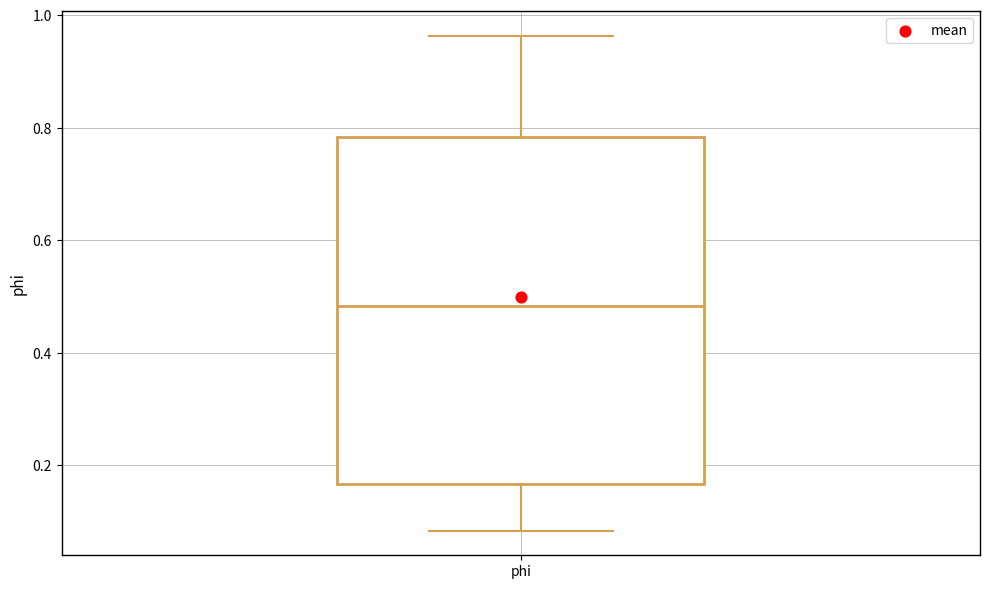

Read this box plot against the y-axis: the position of the median line, the range covered by the box, and the ends of both whiskers. The values are not printed on the chart, so give them approximately, as read against the axis.

median 0.48, box 0.16 to 0.78, whiskers 0.08 to 0.96